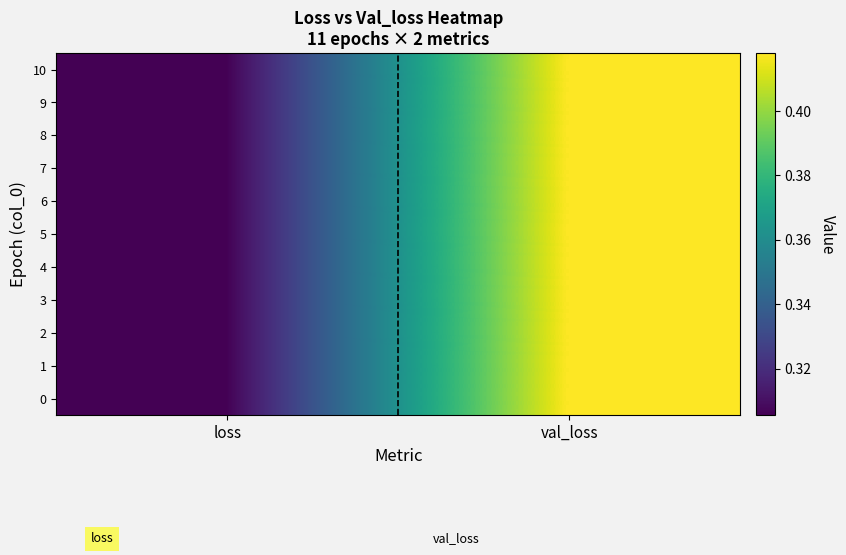

What is the maximum value shown in the chart?

0.4